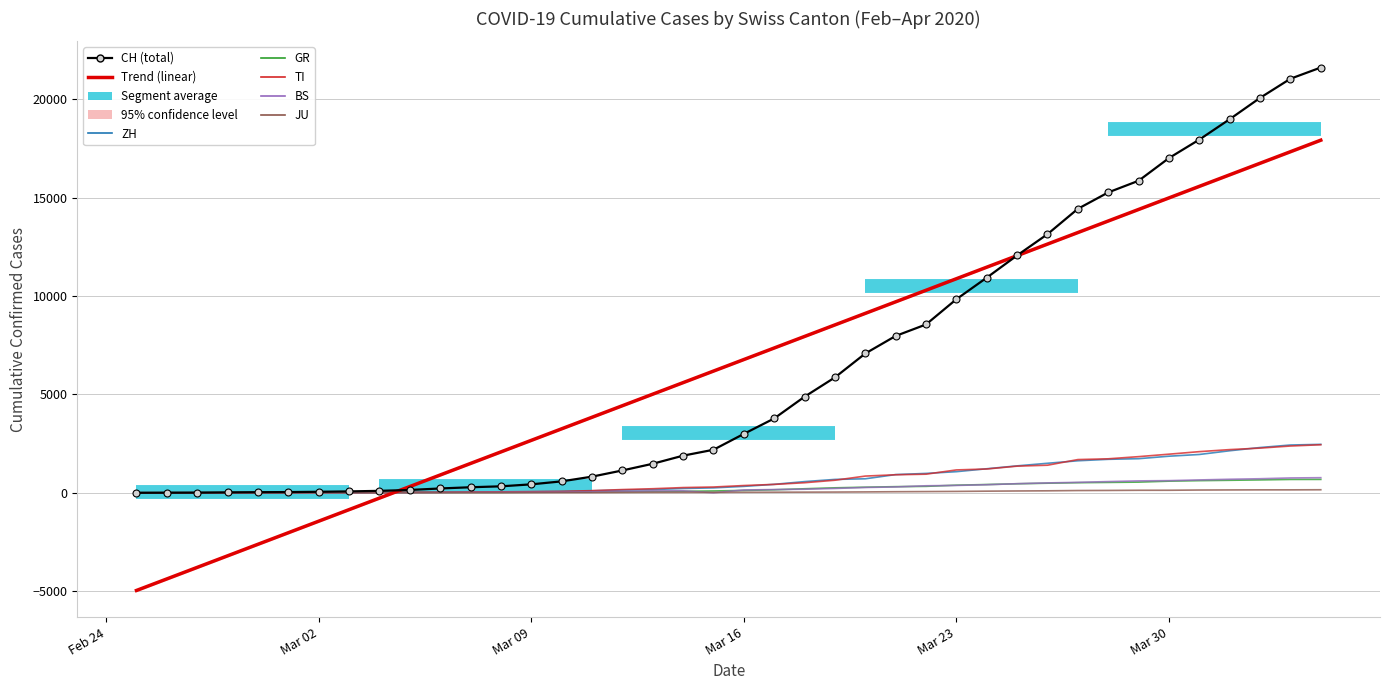

Is the value of JU at 20 greater than the value of ZH at 29?

No